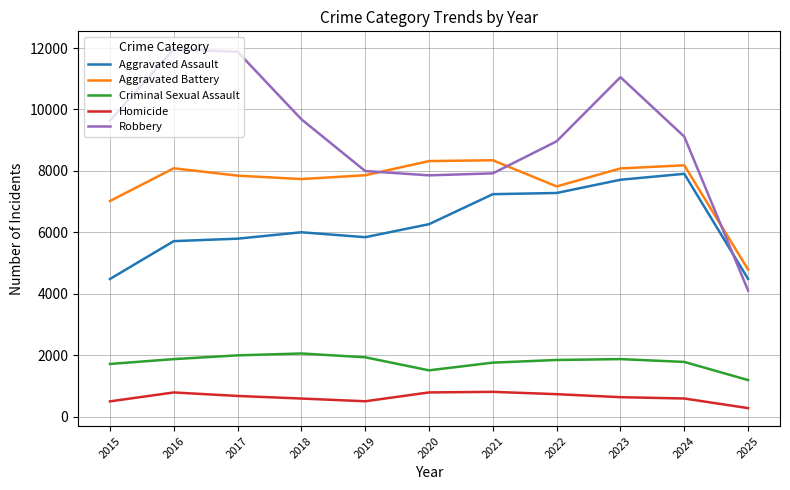

What is the highest value of the Robbery series?

11960